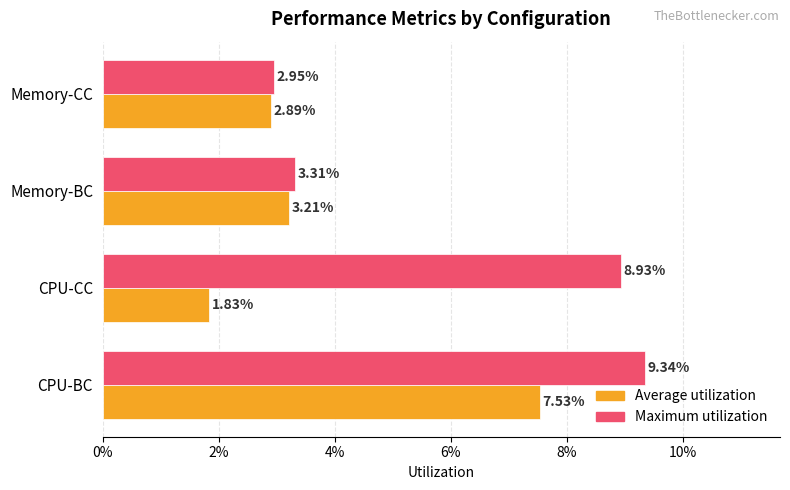

What are all the series names shown in the legend?

Average utilization, Maximum utilization